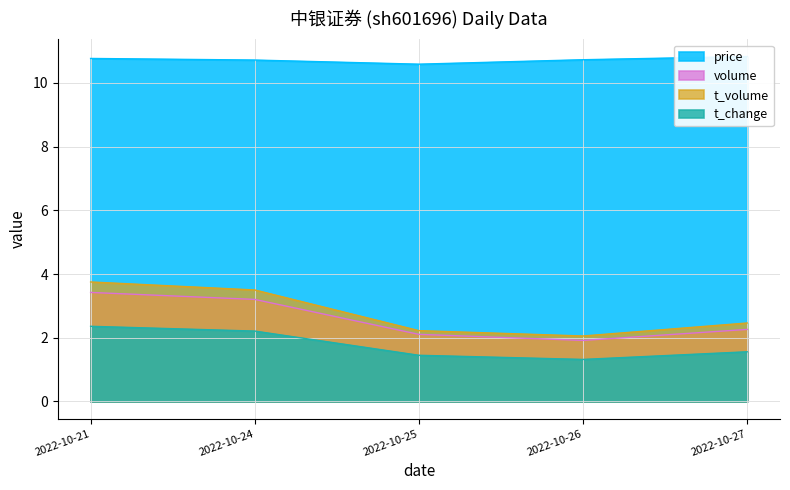

Reading right to left, extract all data points from this chart.

price: 10.8	10.7	10.6	10.7	10.8
volume: 2.3	1.9	2.1	3.2	3.4
t_volume: 2.5	2.1	2.2	3.5	3.8
t_change: 1.6	1.3	1.4	2.2	2.4